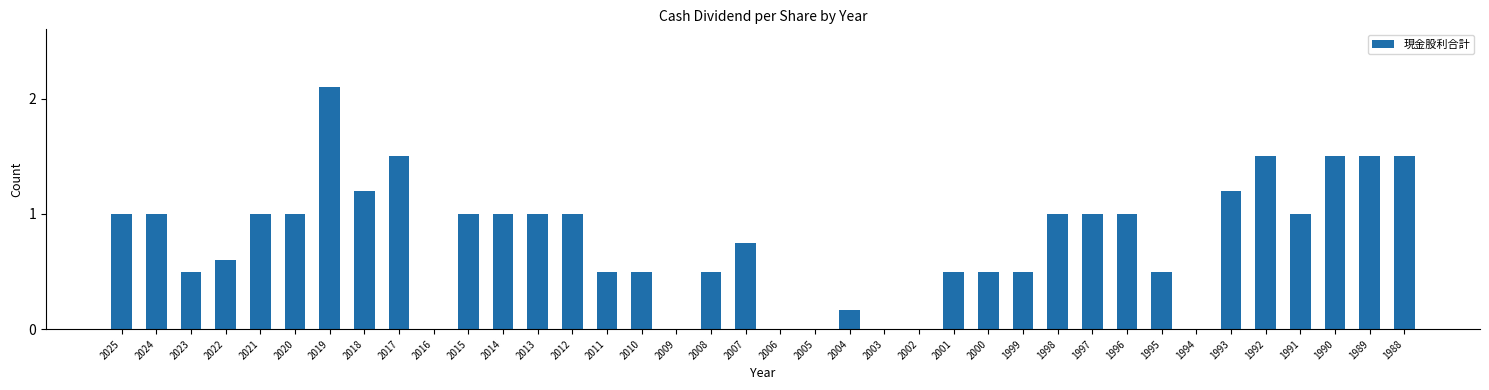

Is it true that the value at 2005 is 0.0?

True